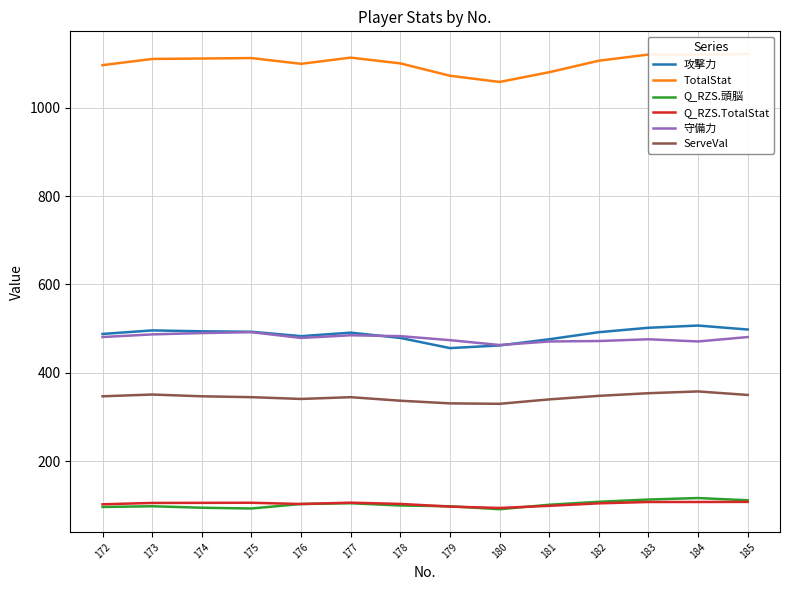

At 185, list the series in order from smallest to largest.

Q_RZS.TotalStat, Q_RZS.頭脳, ServeVal, 守備力, 攻撃力, TotalStat